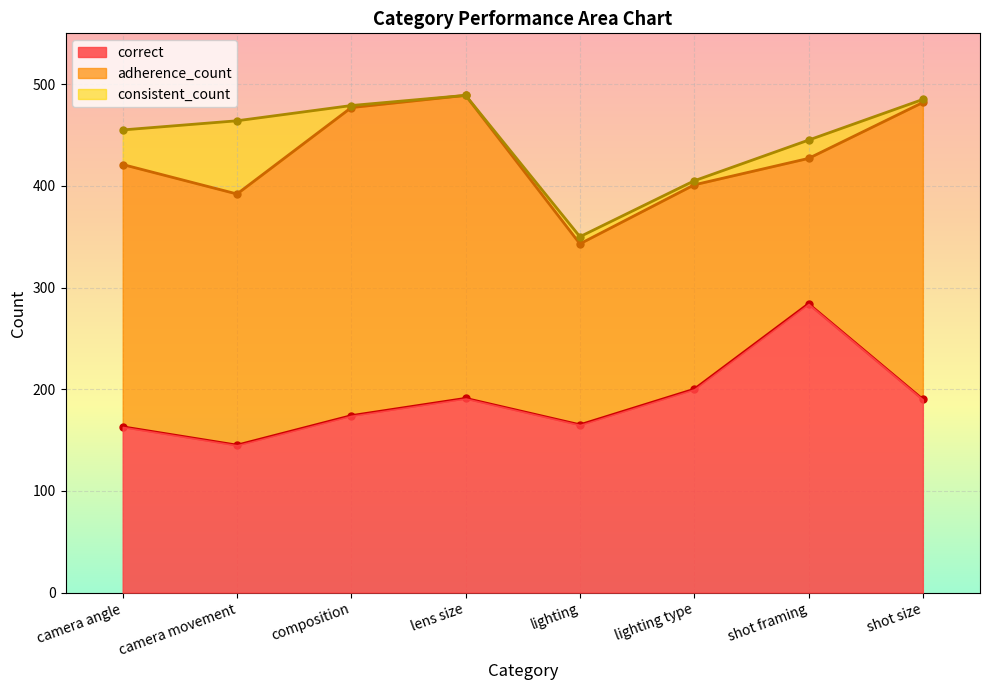

What position from the right is lighting type?

3